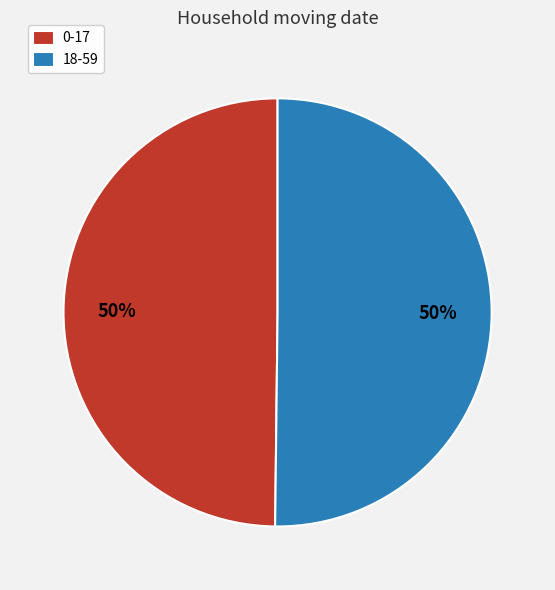

Approximately how many times larger is the value at 18-59 compared to 0-17?

1.0